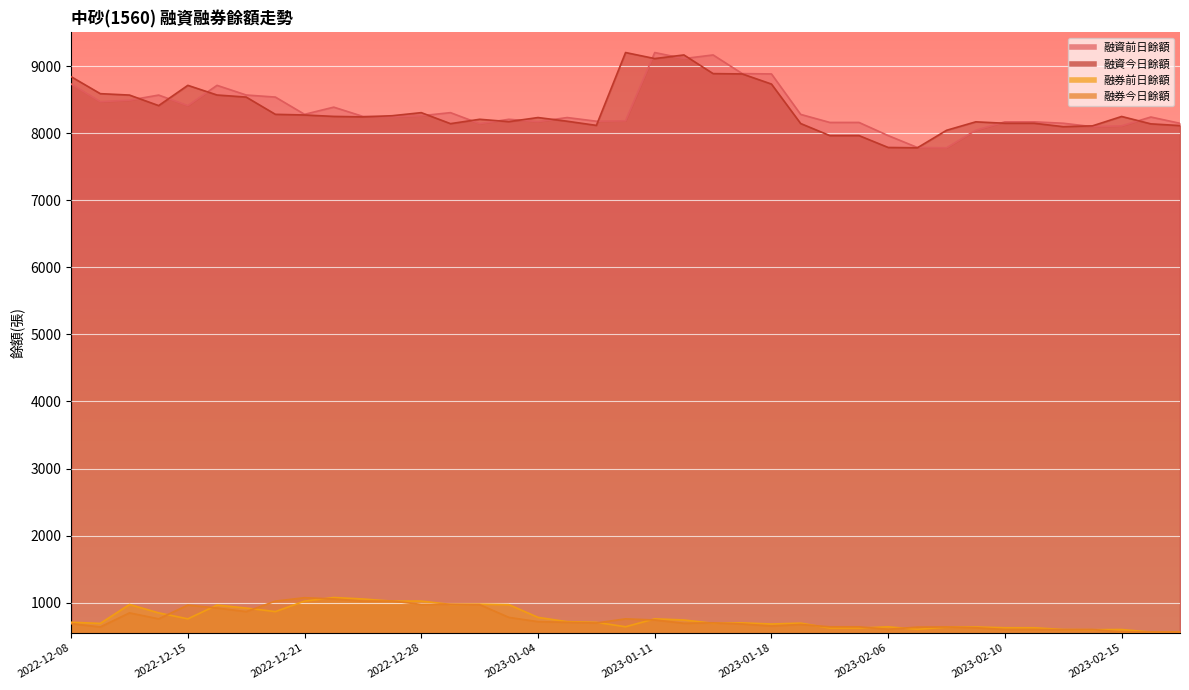

What is the total value across all series at 2023-02-17?

17383